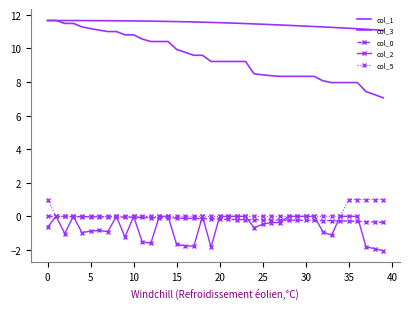

True or false: col_3 and col_2 intersect in this chart.

False